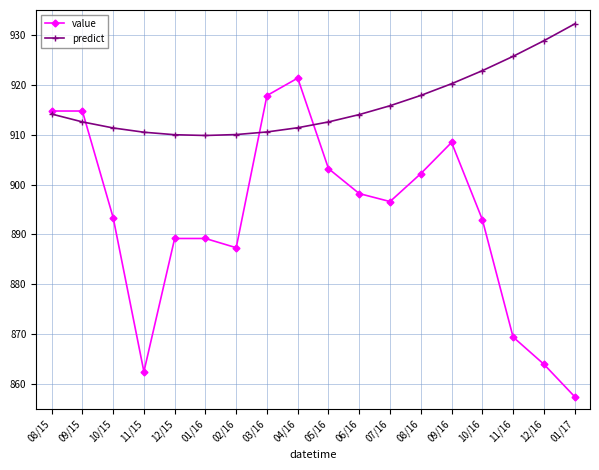

True or false: predict has more than 2 interior local peaks.

False